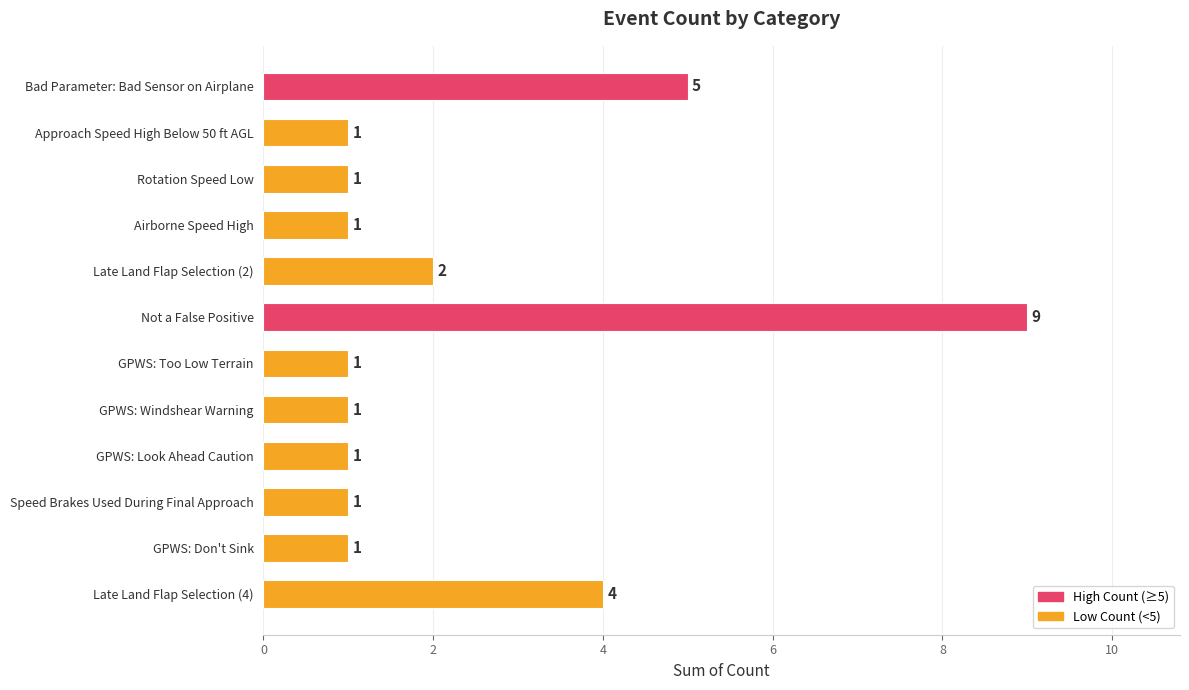

What is the greatest value displayed?

9